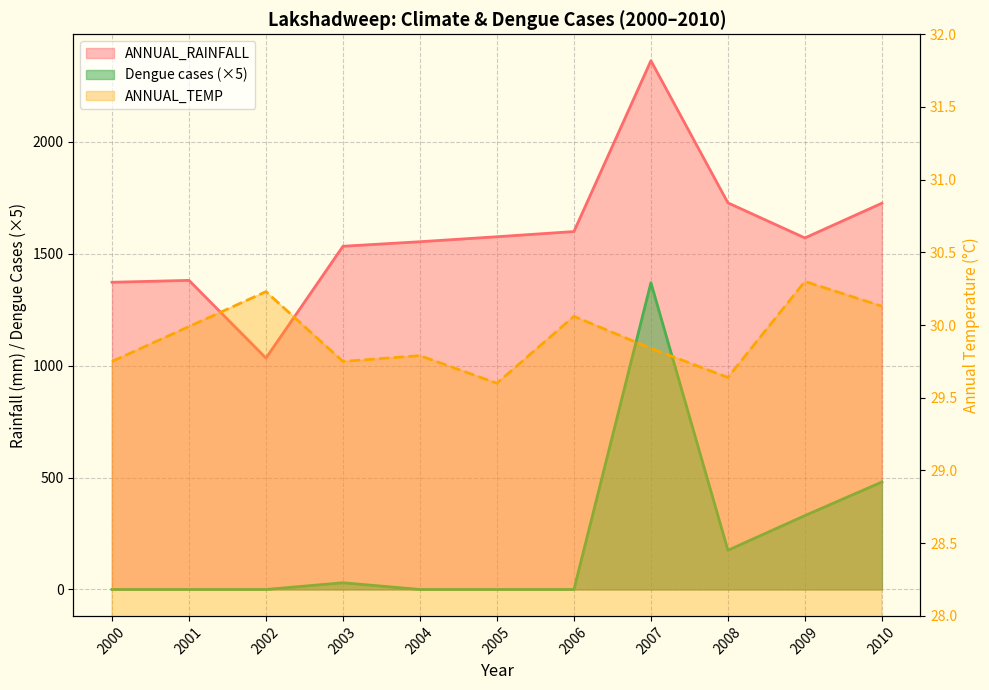

Which label corresponds to the smallest value in the chart?

2000